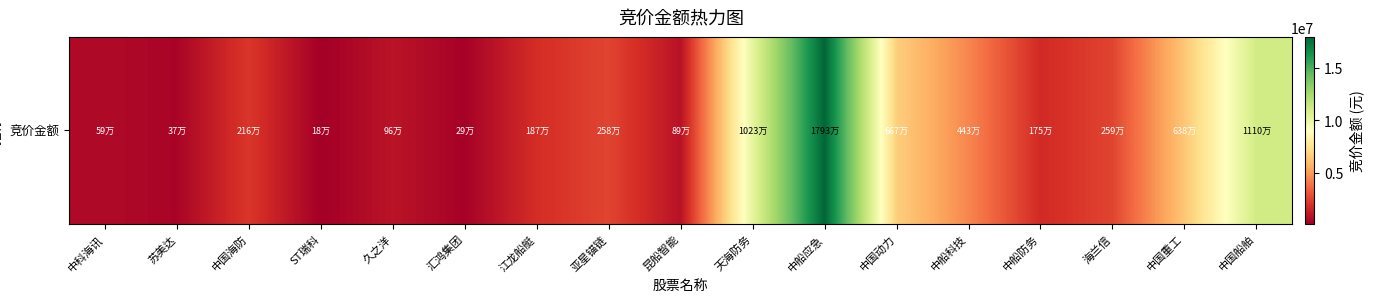

What is the change in value from ST瑞科 to 中国动力?

+6488752